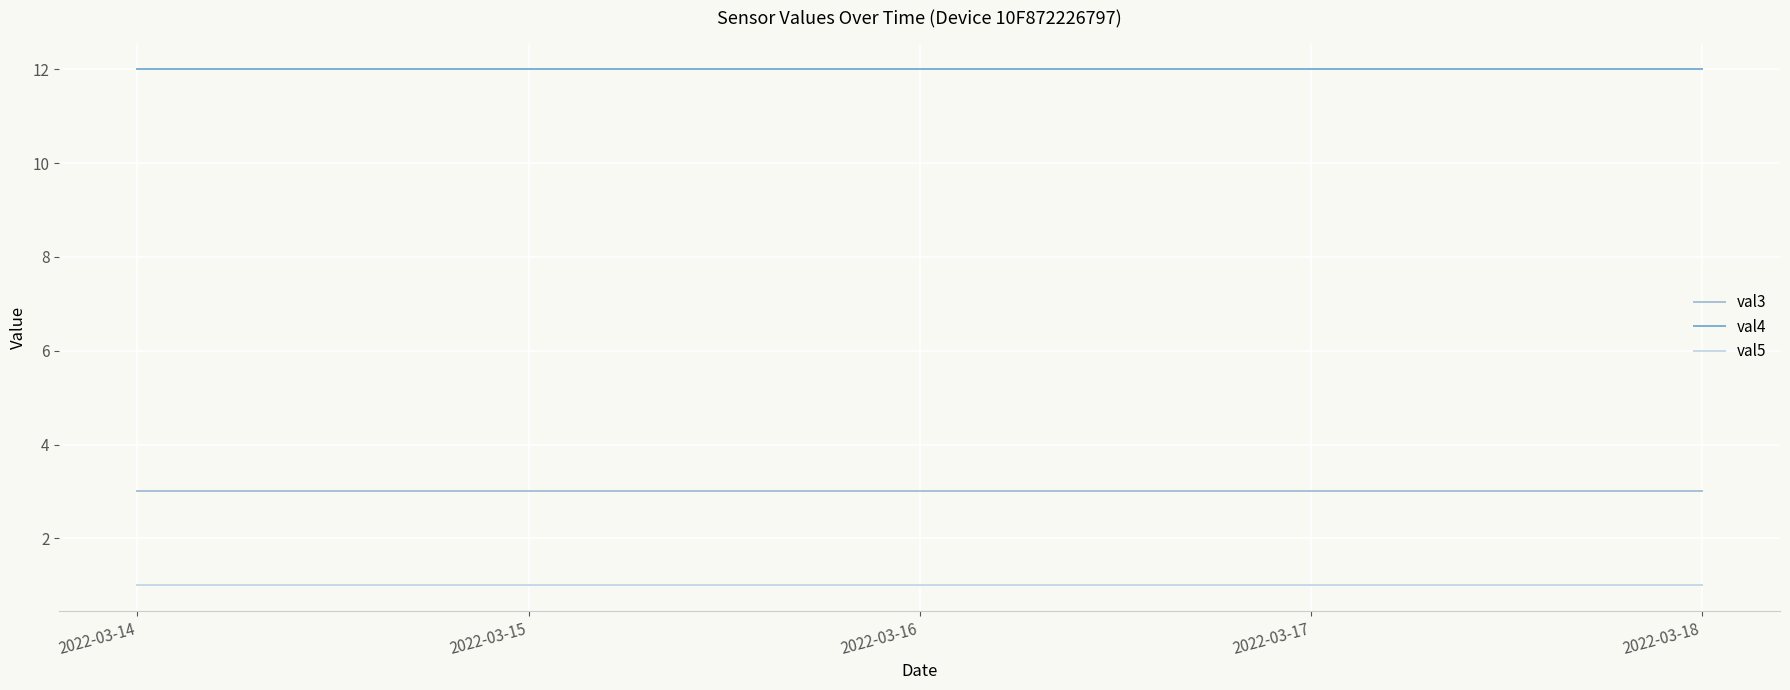

How many lines are shown in the chart?

3